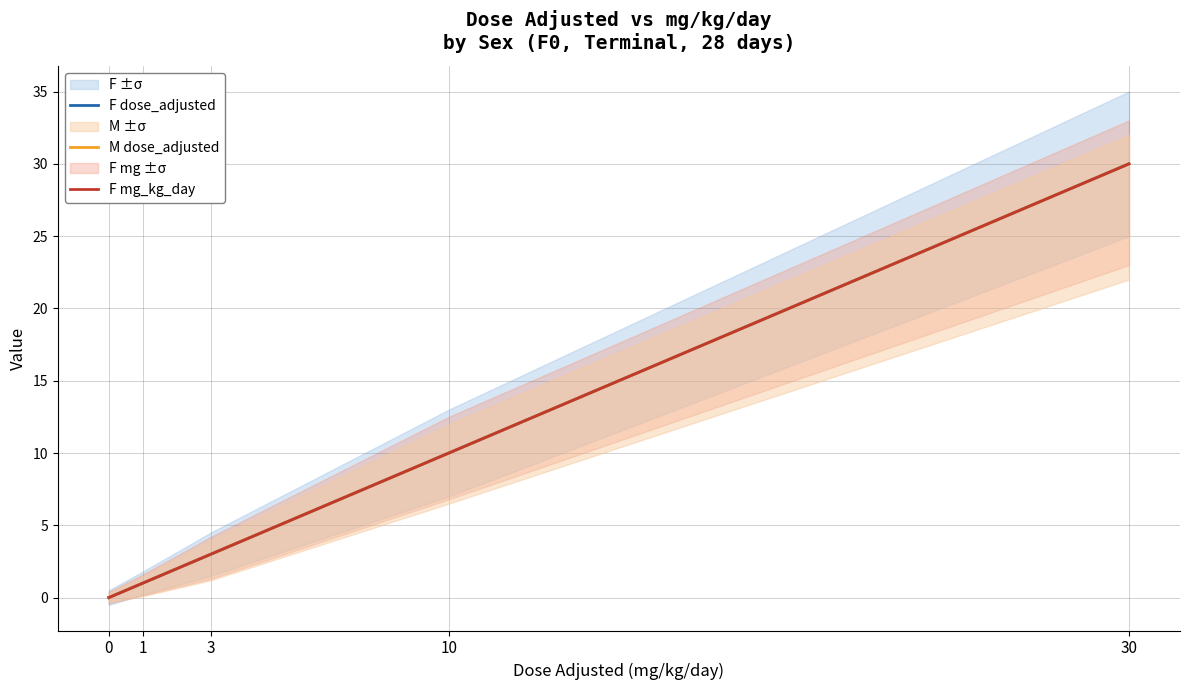

Read the F mg_kg_day value at 30.

30